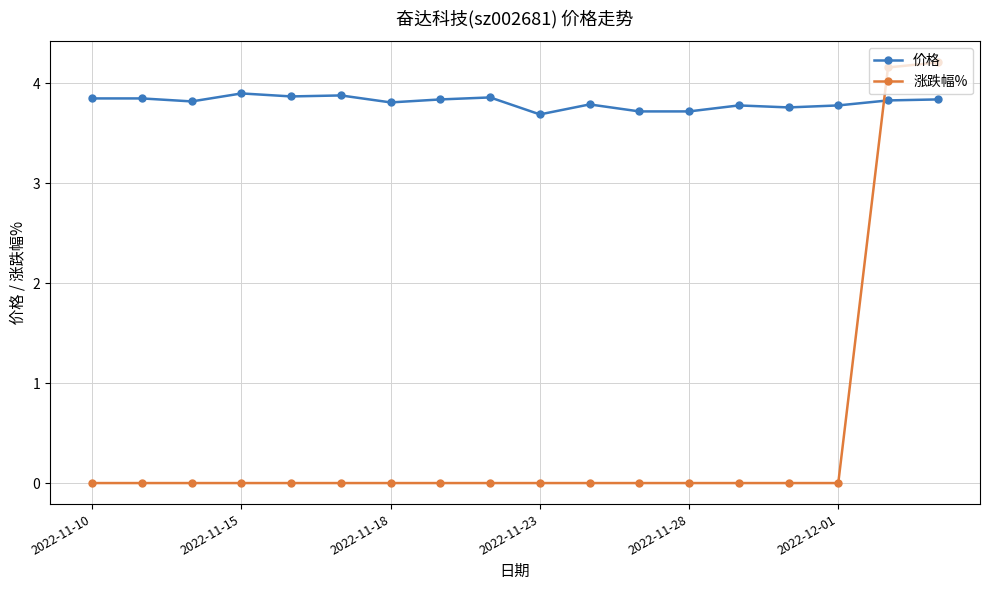

What is the highest value of the 涨跌幅% series?

4.2